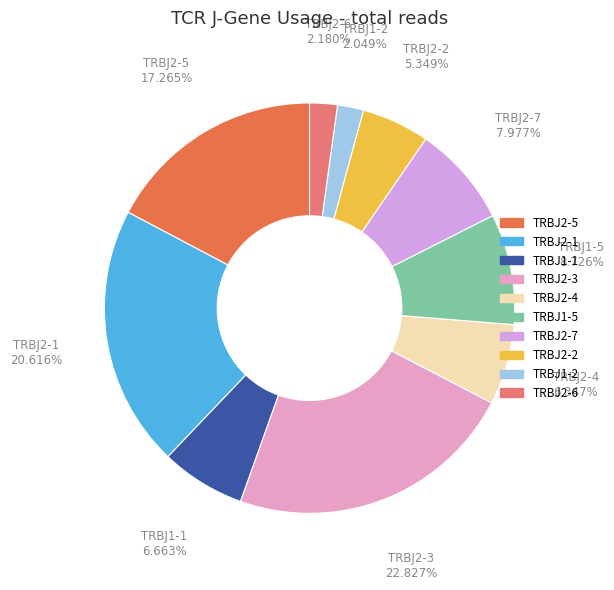

Does any single category account for the majority?

No